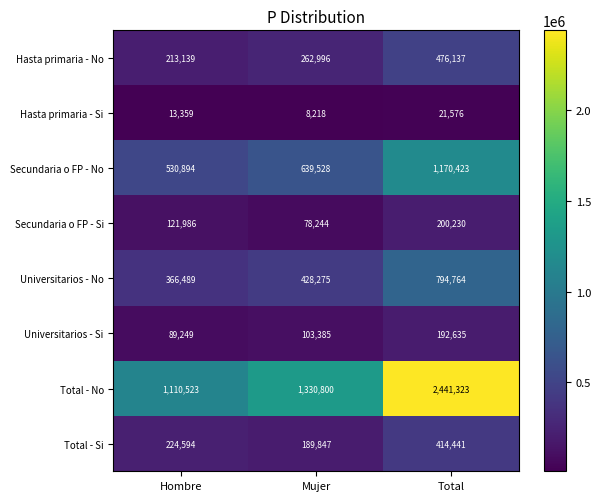

What is the difference between the maximum and minimum values in the Hasta primaria - No series?

262998